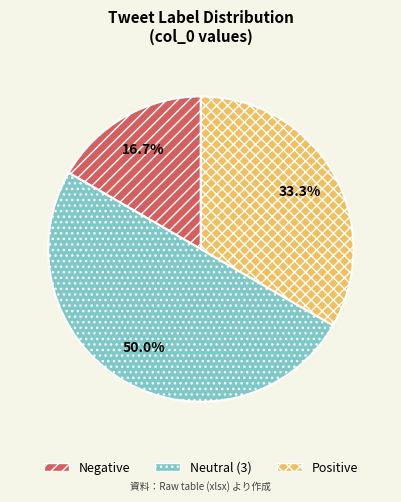

How many slices are in this pie chart?

3